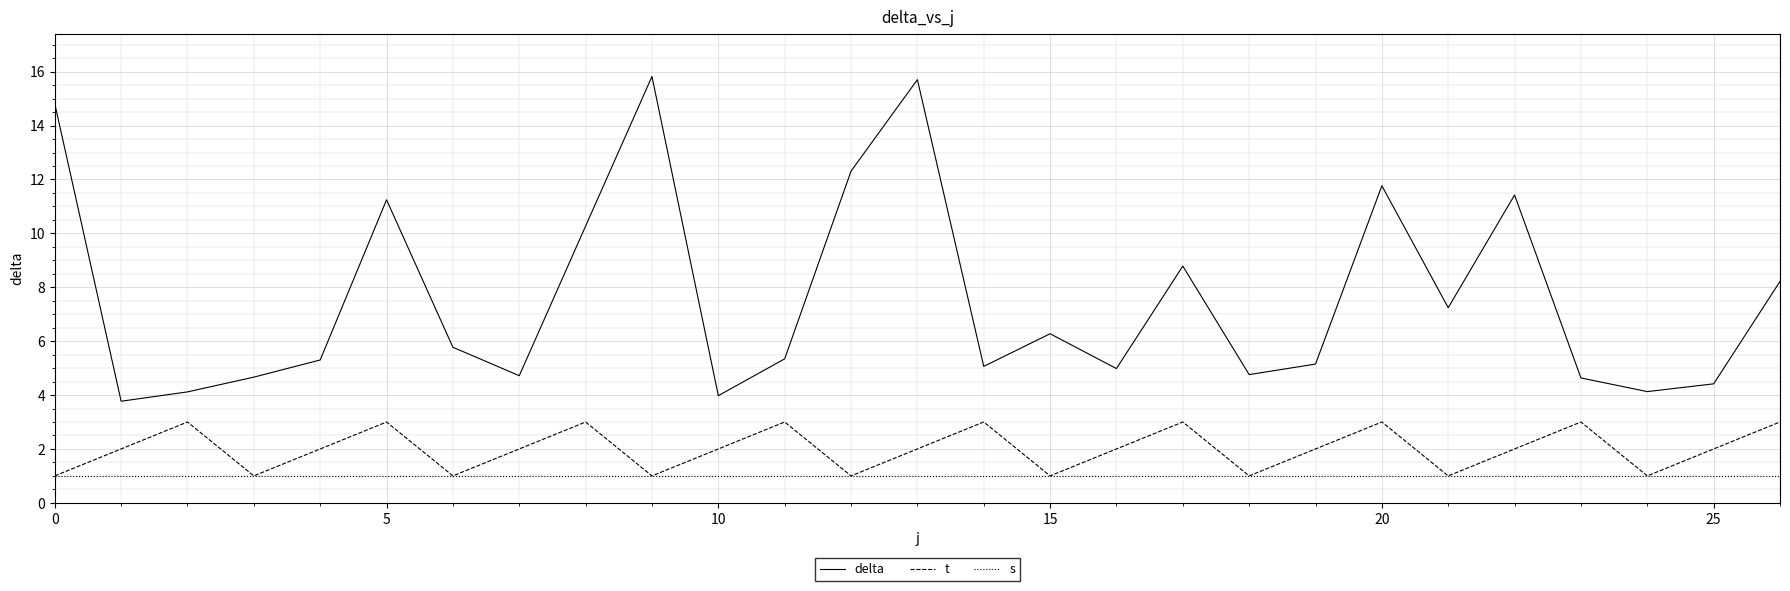

True or false: delta and t cross at least once.

False